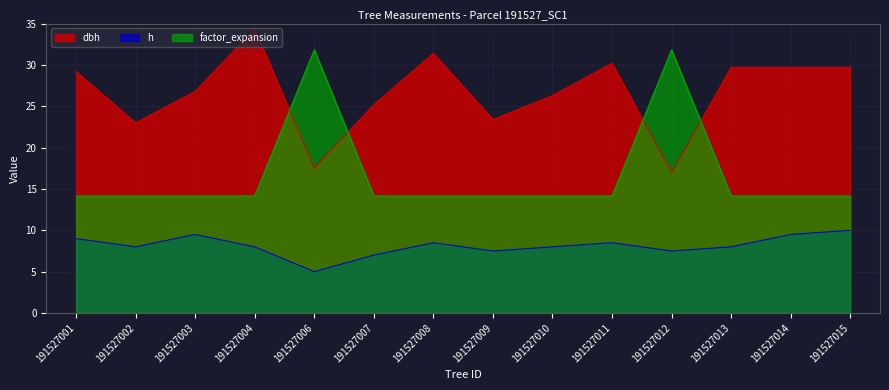

What is the spread (max minus min) of values at 191527001?

20.2